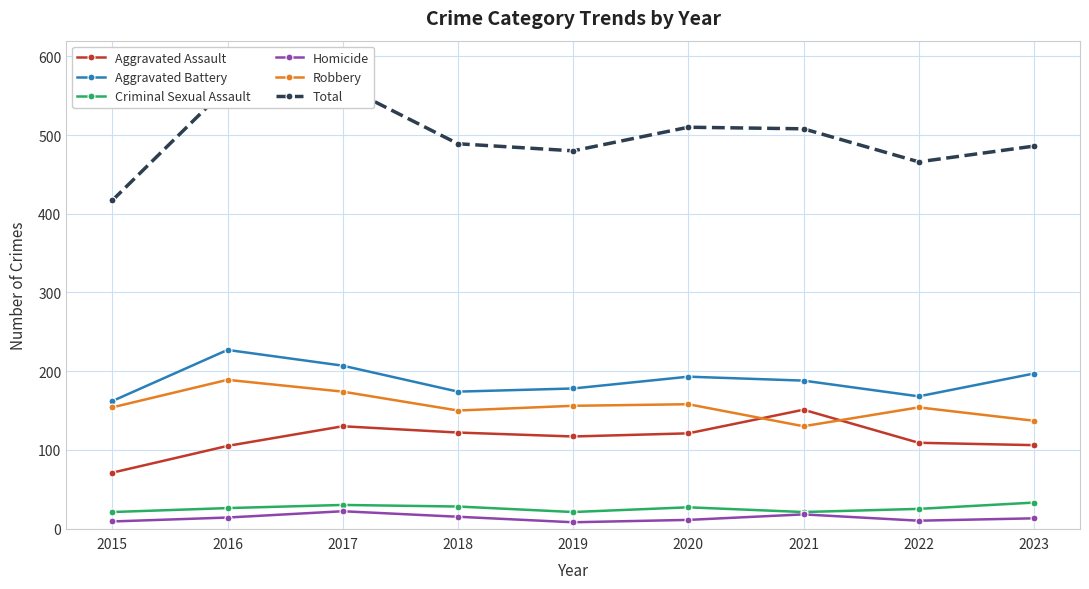

What is the difference between the second highest and second lowest values in the Aggravated Assault series?

25